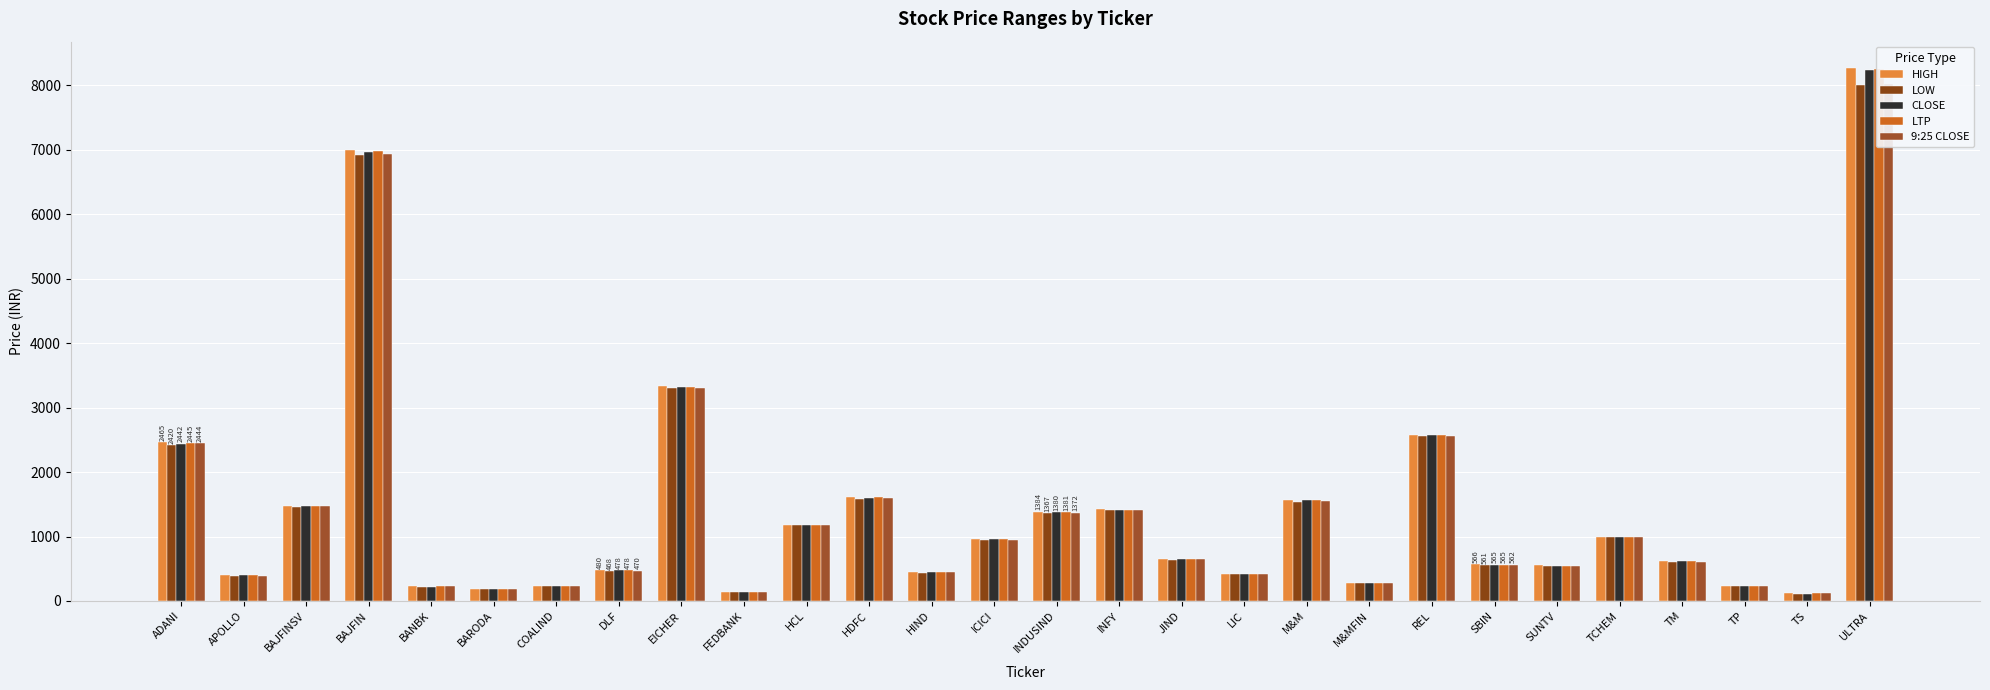

Reading left to right, list all the values displayed in this chart.

HIGH: 2465.0	399.1	1474.0	6990.0	225.8	188.5	234.8	479.6	3333.0	133.4	1186.2	1609.7	446.6	959.8	1383.8	1420.0	658.5	424.5	1573.0	278.0	2582.8	566.4	550.8	996.4	621.4	235.5	117.5	8265.0
LOW: 2420.0	392.0	1463.0	6920.0	223.5	185.8	232.1	467.9	3299.9	131.9	1171.5	1588.1	439.0	949.2	1367.0	1406.0	642.0	417.0	1538.6	272.7	2557.2	560.6	536.5	988.5	599.8	228.9	115.4	8005.6
CLOSE: 2442.0	395.9	1469.9	6970.0	224.2	186.7	233.2	477.6	3320.0	132.2	1175.5	1604.3	444.0	956.0	1380.0	1417.9	647.0	422.2	1570.0	277.9	2571.9	565.0	548.3	990.0	617.8	234.8	115.9	8245.0
LTP: 2445.1	396.4	1469.8	6981.5	224.6	186.8	233.1	478.1	3327.2	132.2	1177.2	1606.2	445.2	956.5	1380.7	1418.5	648.0	422.1	1570.6	277.4	2575.2	565.4	549.1	990.7	618.8	234.9	116.0	8251.9
9:25 CLOSE: 2444.5	393.5	1468.2	6938.7	225.0	186.6	234.2	469.6	3301.4	132.3	1176.1	1590.9	444.9	950.1	1371.7	1416.2	658.3	420.4	1546.0	276.0	2563.8	561.6	539.4	994.1	601.0	229.8	117.0	8018.0